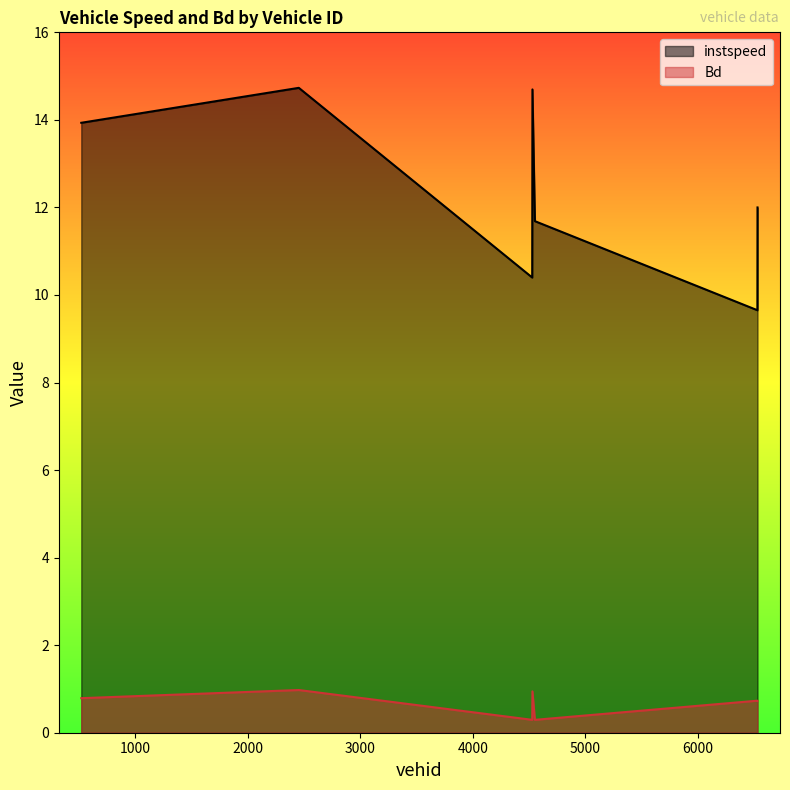

What is the value of the Bd point at the 3rd from the left?

0.3